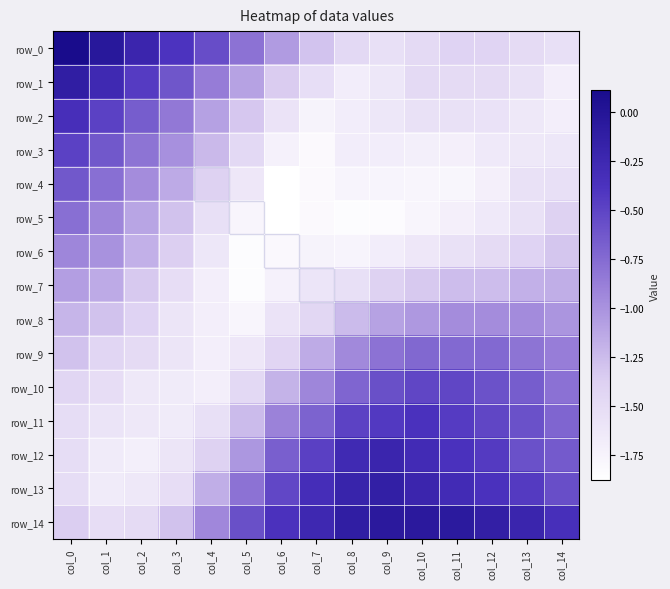

Reading right to left, transcribe all the data shown in this chart.

row_0: col_14=-1.5	col_13=-1.5	col_12=-1.4	col_11=-1.4	col_10=-1.5	col_9=-1.5	col_8=-1.5	col_7=-1.3	col_6=-1.1	col_5=-0.8	col_4=-0.6	col_3=-0.4	col_2=-0.2	col_1=-0.0	col_0=0.1
row_1: col_14=-1.7	col_13=-1.6	col_12=-1.5	col_11=-1.5	col_10=-1.5	col_9=-1.6	col_8=-1.7	col_7=-1.5	col_6=-1.4	col_5=-1.1	col_4=-0.9	col_3=-0.6	col_2=-0.4	col_1=-0.3	col_0=-0.1
row_2: col_14=-1.7	col_13=-1.6	col_12=-1.6	col_11=-1.6	col_10=-1.6	col_9=-1.6	col_8=-1.7	col_7=-1.8	col_6=-1.6	col_5=-1.3	col_4=-1.1	col_3=-0.8	col_2=-0.7	col_1=-0.5	col_0=-0.3
row_3: col_14=-1.6	col_13=-1.6	col_12=-1.6	col_11=-1.7	col_10=-1.7	col_9=-1.7	col_8=-1.7	col_7=-1.8	col_6=-1.7	col_5=-1.5	col_4=-1.2	col_3=-1.0	col_2=-0.8	col_1=-0.6	col_0=-0.5
row_4: col_14=-1.5	col_13=-1.6	col_12=-1.7	col_11=-1.8	col_10=-1.8	col_9=-1.8	col_8=-1.8	col_7=-1.8	col_6=-1.9	col_5=-1.6	col_4=-1.4	col_3=-1.1	col_2=-1.0	col_1=-0.8	col_0=-0.6
row_5: col_14=-1.4	col_13=-1.6	col_12=-1.6	col_11=-1.7	col_10=-1.8	col_9=-1.8	col_8=-1.8	col_7=-1.8	col_6=-1.9	col_5=-1.8	col_4=-1.5	col_3=-1.3	col_2=-1.1	col_1=-0.9	col_0=-0.8
row_6: col_14=-1.3	col_13=-1.4	col_12=-1.5	col_11=-1.6	col_10=-1.6	col_9=-1.7	col_8=-1.8	col_7=-1.8	col_6=-1.8	col_5=-1.8	col_4=-1.6	col_3=-1.4	col_2=-1.2	col_1=-1.0	col_0=-0.9
row_7: col_14=-1.2	col_13=-1.2	col_12=-1.3	col_11=-1.3	col_10=-1.3	col_9=-1.4	col_8=-1.5	col_7=-1.6	col_6=-1.7	col_5=-1.8	col_4=-1.7	col_3=-1.5	col_2=-1.3	col_1=-1.1	col_0=-1.1
row_8: col_14=-1.0	col_13=-1.0	col_12=-1.0	col_11=-1.0	col_10=-1.0	col_9=-1.1	col_8=-1.2	col_7=-1.5	col_6=-1.6	col_5=-1.8	col_4=-1.7	col_3=-1.6	col_2=-1.4	col_1=-1.3	col_0=-1.2
row_9: col_14=-0.9	col_13=-0.8	col_12=-0.7	col_11=-0.7	col_10=-0.7	col_9=-0.8	col_8=-0.9	col_7=-1.1	col_6=-1.4	col_5=-1.6	col_4=-1.7	col_3=-1.6	col_2=-1.5	col_1=-1.4	col_0=-1.3
row_10: col_14=-0.8	col_13=-0.7	col_12=-0.6	col_11=-0.5	col_10=-0.5	col_9=-0.6	col_8=-0.7	col_7=-0.9	col_6=-1.2	col_5=-1.5	col_4=-1.7	col_3=-1.7	col_2=-1.6	col_1=-1.5	col_0=-1.4
row_11: col_14=-0.7	col_13=-0.6	col_12=-0.5	col_11=-0.4	col_10=-0.4	col_9=-0.4	col_8=-0.5	col_7=-0.7	col_6=-0.9	col_5=-1.2	col_4=-1.5	col_3=-1.7	col_2=-1.6	col_1=-1.6	col_0=-1.5
row_12: col_14=-0.6	col_13=-0.6	col_12=-0.4	col_11=-0.4	col_10=-0.3	col_9=-0.2	col_8=-0.3	col_7=-0.5	col_6=-0.7	col_5=-1.0	col_4=-1.4	col_3=-1.6	col_2=-1.7	col_1=-1.7	col_0=-1.5
row_13: col_14=-0.6	col_13=-0.4	col_12=-0.4	col_11=-0.3	col_10=-0.2	col_9=-0.1	col_8=-0.2	col_7=-0.3	col_6=-0.5	col_5=-0.8	col_4=-1.2	col_3=-1.5	col_2=-1.6	col_1=-1.7	col_0=-1.5
row_14: col_14=-0.3	col_13=-0.2	col_12=-0.1	col_11=-0.1	col_10=-0.1	col_9=-0.1	col_8=-0.1	col_7=-0.2	col_6=-0.4	col_5=-0.6	col_4=-0.9	col_3=-1.3	col_2=-1.5	col_1=-1.5	col_0=-1.4